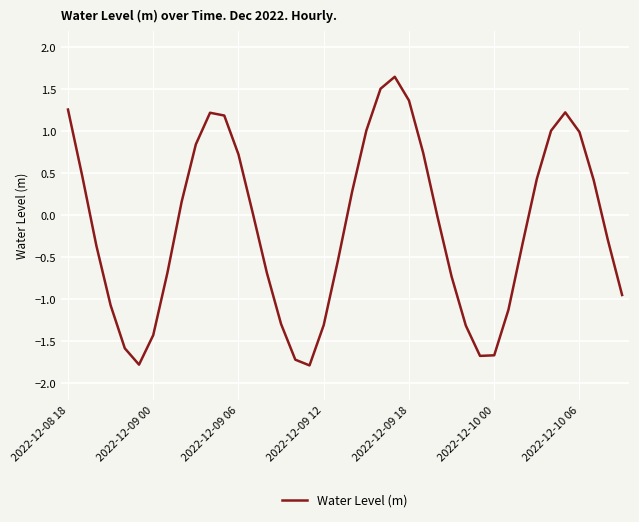

Does the chart display data point markers on the line(s)?

No